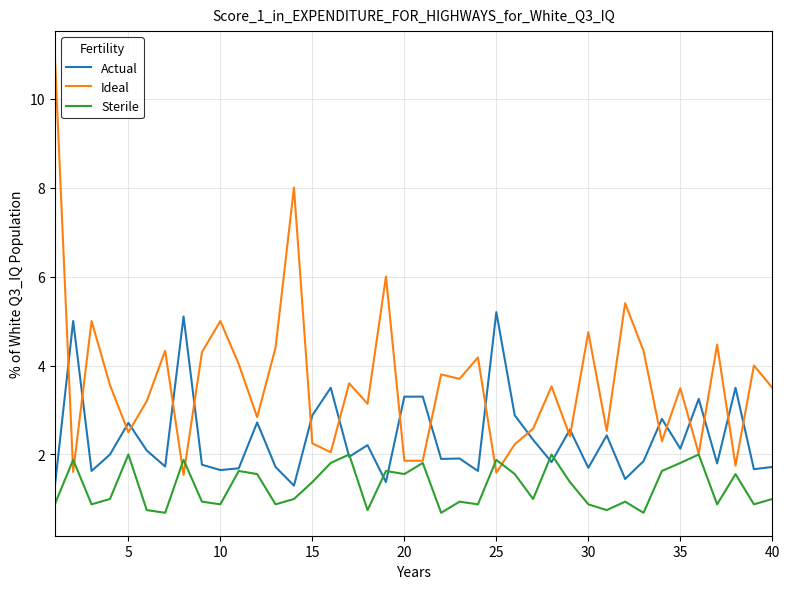

Which series has the largest total across all categories?

Ideal